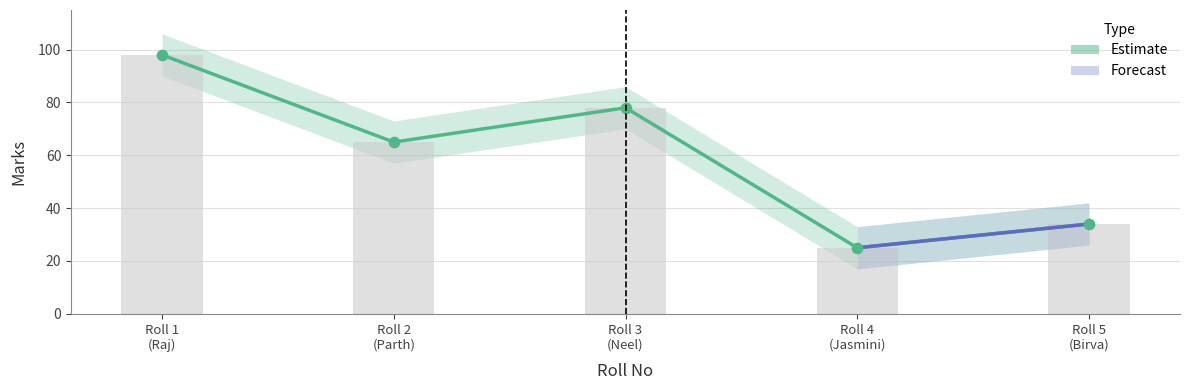

Which has a higher value, Roll 4 (Jasmini) or Roll 3 (Neel)?

Roll 3 (Neel)